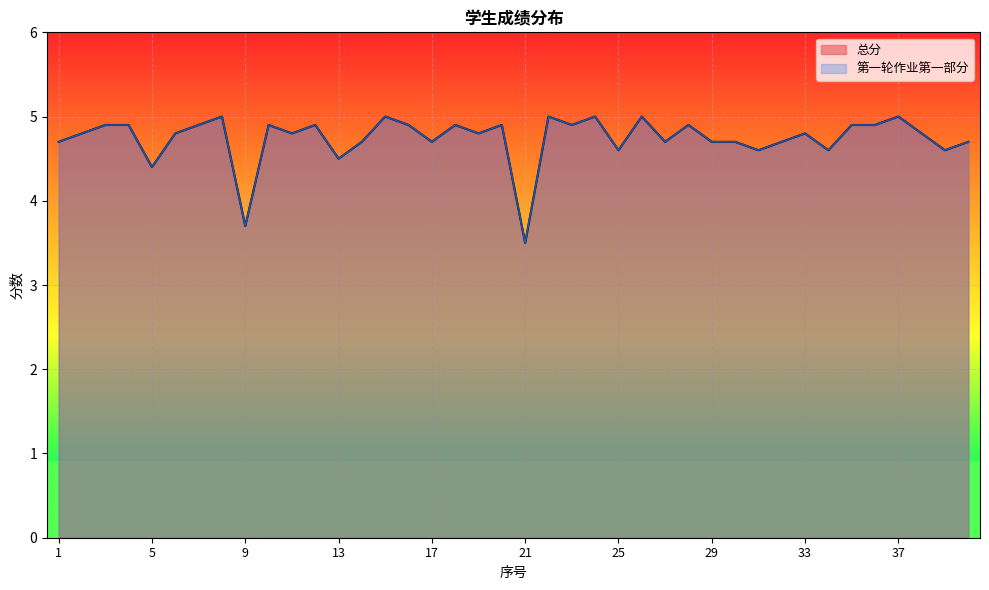

Reading left to right, what are all the values shown in this chart?

总分: 1=4.7	2=4.8	3=4.9	4=4.9	5=4.4	6=4.8	7=4.9	8=5.0	9=3.7	10=4.9	11=4.8	12=4.9	13=4.5	14=4.7	15=5.0	16=4.9	17=4.7	18=4.9	19=4.8	20=4.9	21=3.5	22=5.0	23=4.9	24=5.0	25=4.6	26=5.0	27=4.7	28=4.9	29=4.7	30=4.7	31=4.6	32=4.7	33=4.8	34=4.6	35=4.9	36=4.9	37=5.0	38=4.8	39=4.6	40=4.7
第一轮作业第一部分: 1=4.7	2=4.8	3=4.9	4=4.9	5=4.4	6=4.8	7=4.9	8=5.0	9=3.7	10=4.9	11=4.8	12=4.9	13=4.5	14=4.7	15=5.0	16=4.9	17=4.7	18=4.9	19=4.8	20=4.9	21=3.5	22=5.0	23=4.9	24=5.0	25=4.6	26=5.0	27=4.7	28=4.9	29=4.7	30=4.7	31=4.6	32=4.7	33=4.8	34=4.6	35=4.9	36=4.9	37=5.0	38=4.8	39=4.6	40=4.7